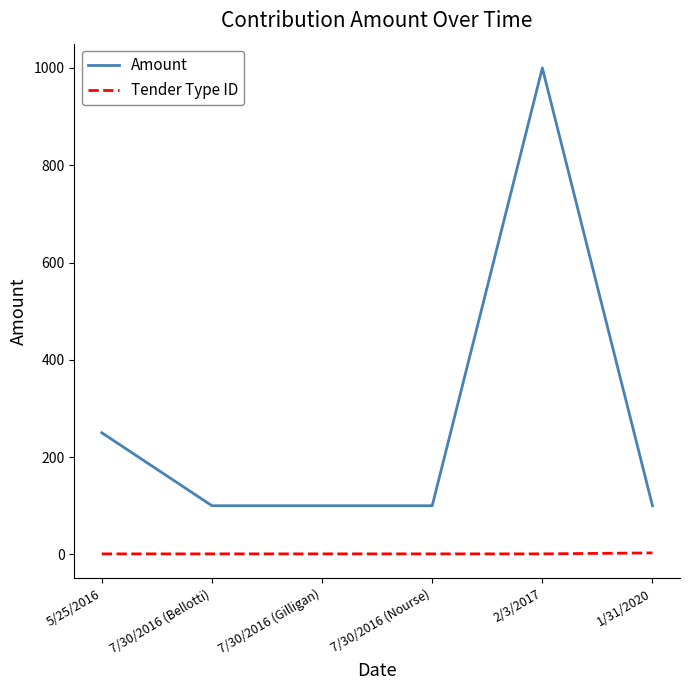

Rank the series at 5/25/2016 from highest to lowest value.

Amount, Tender Type ID